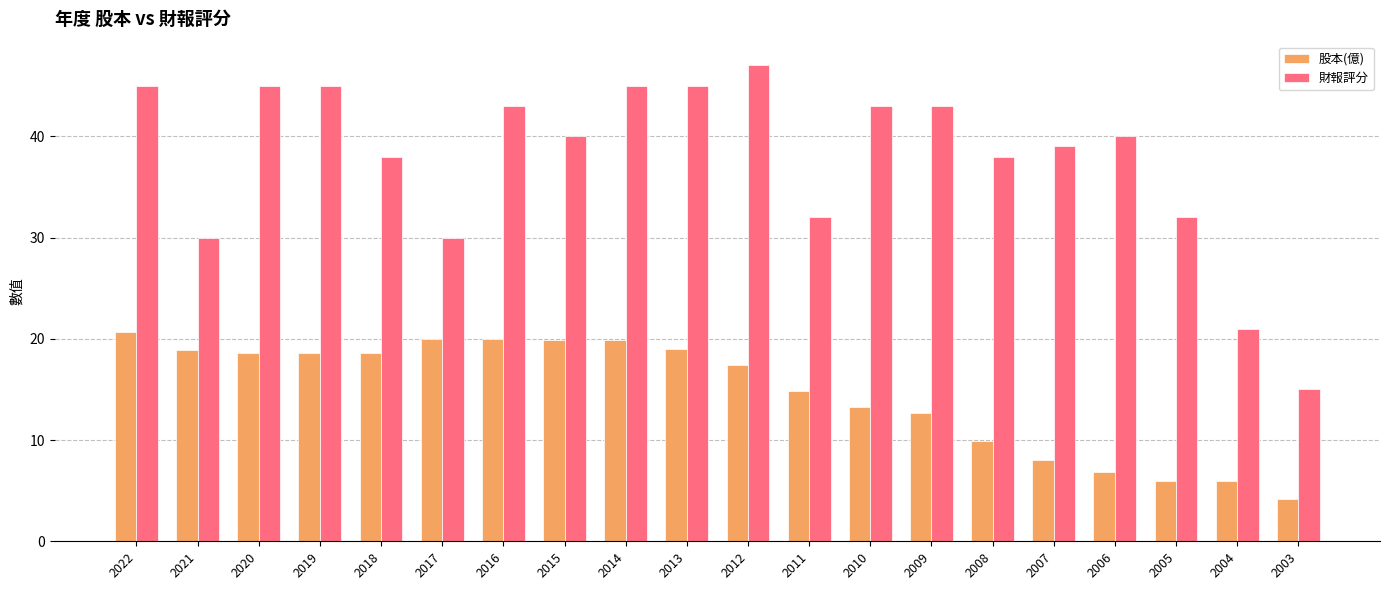

What is the average value of the 股本(億) series?

14.7